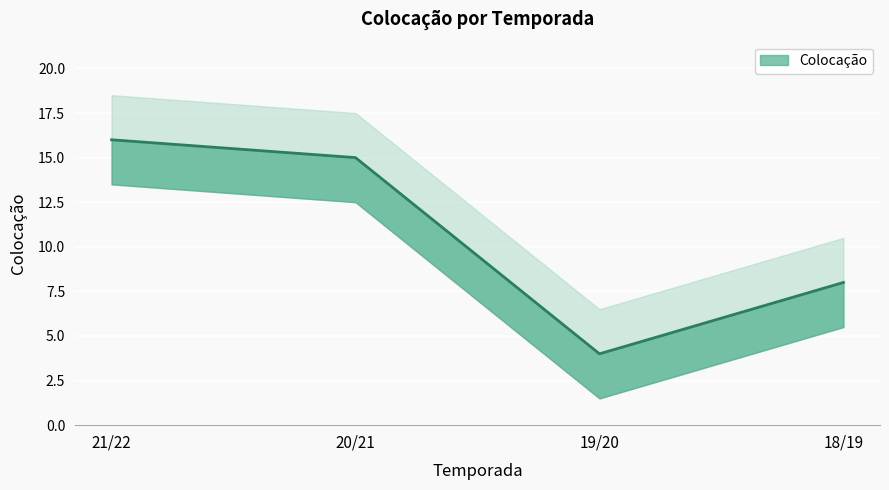

What is the difference between the second highest and second lowest values?

7